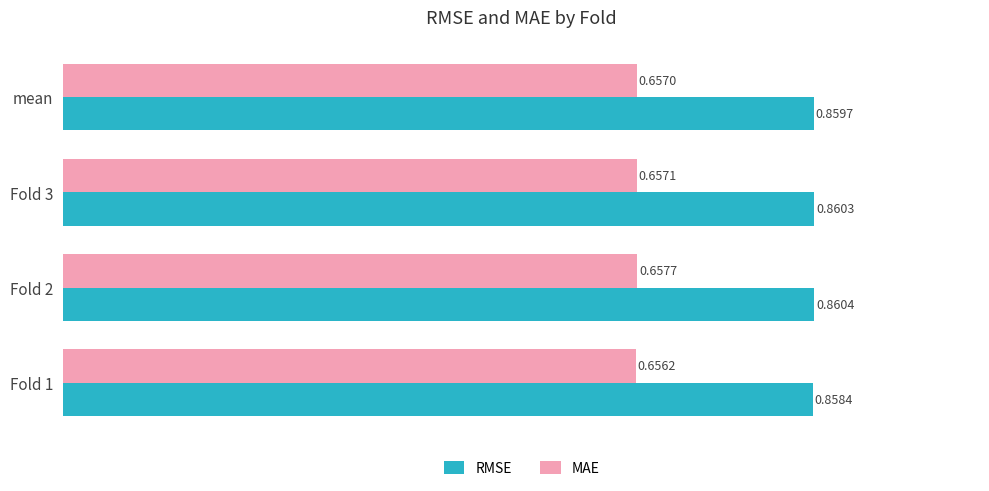

At which category is the sum across all series the highest?

Fold 2